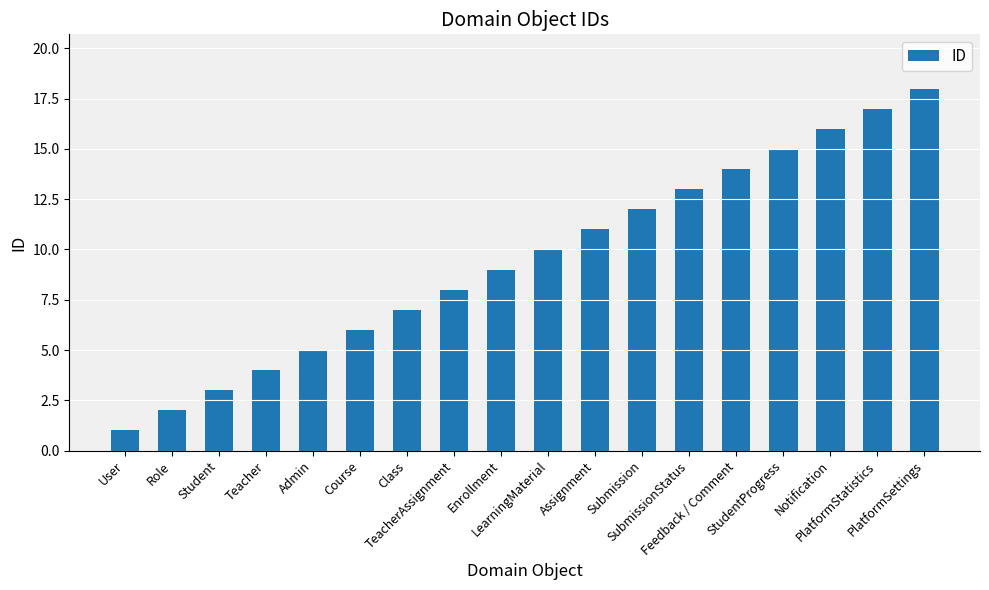

List the labels in order of value, largest first.

PlatformSettings, PlatformStatistics, Notification, StudentProgress, Feedback / Comment, SubmissionStatus, Submission, Assignment, LearningMaterial, Enrollment, TeacherAssignment, Class, Course, Admin, Teacher, Student, Role, User